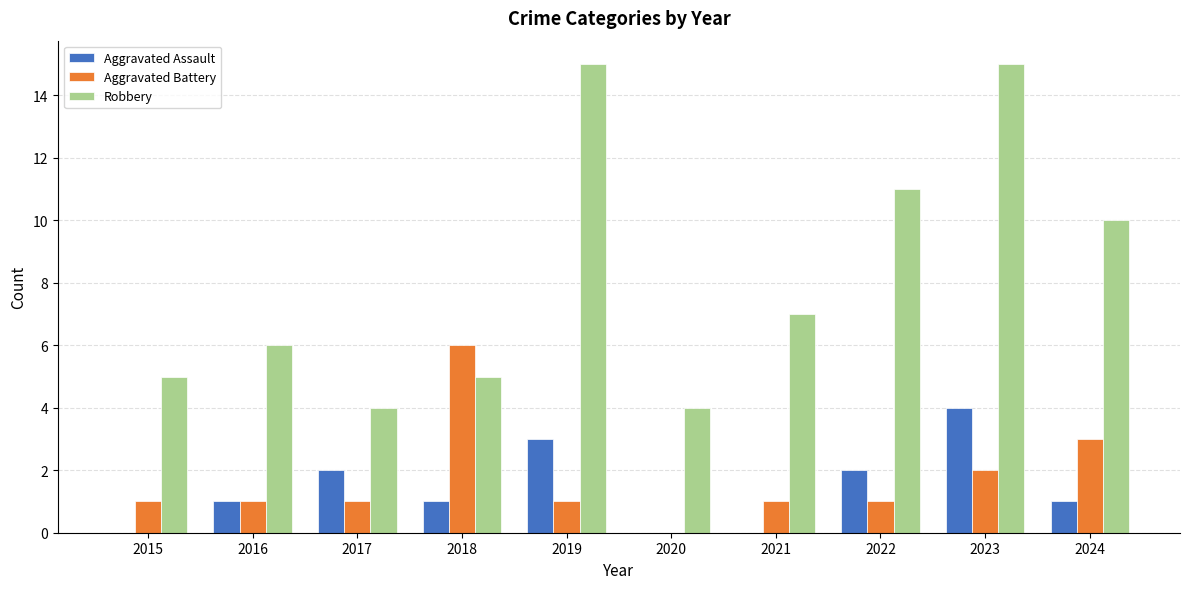

Which series changed the most between 2015 and 2021?

Robbery